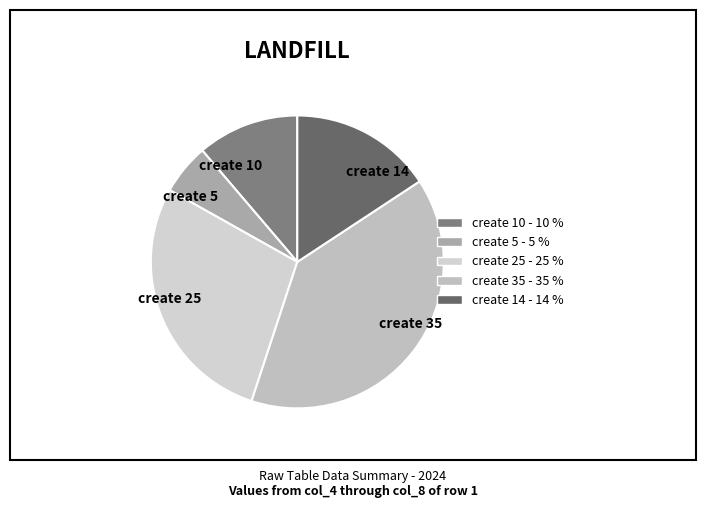

How many segments does this pie chart have?

5